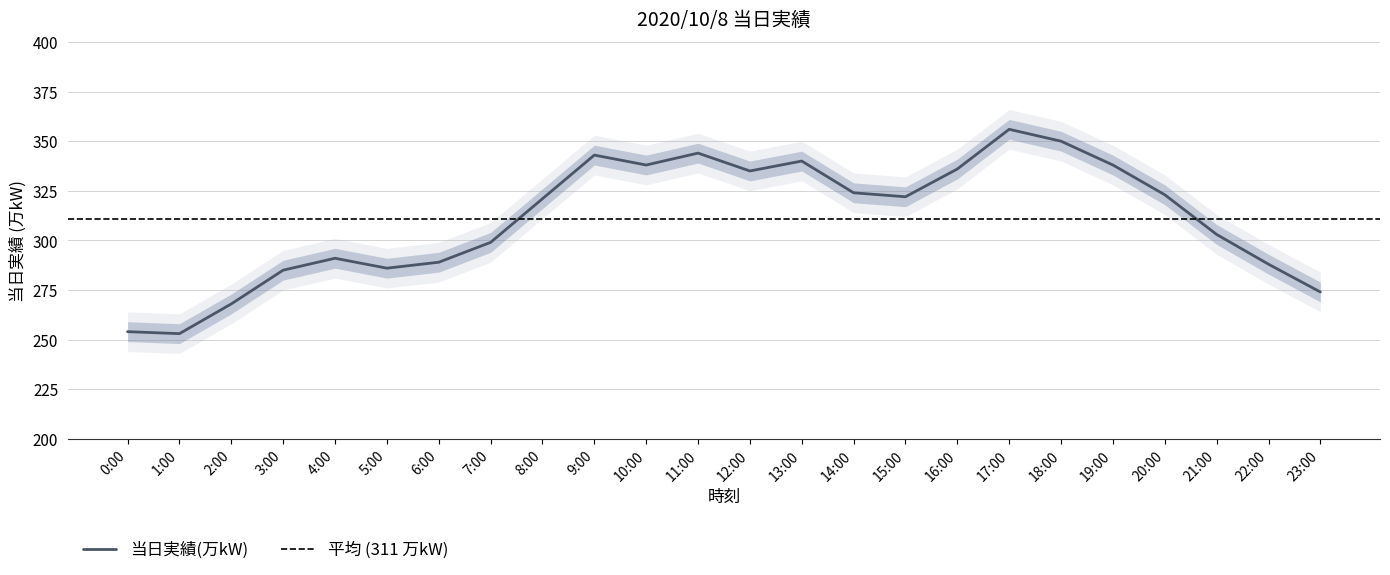

List the labels in order of value, smallest first.

1:00, 0:00, 2:00, 23:00, 3:00, 5:00, 22:00, 6:00, 4:00, 7:00, 21:00, 8:00, 15:00, 20:00, 14:00, 12:00, 16:00, 10:00, 19:00, 13:00, 9:00, 11:00, 18:00, 17:00